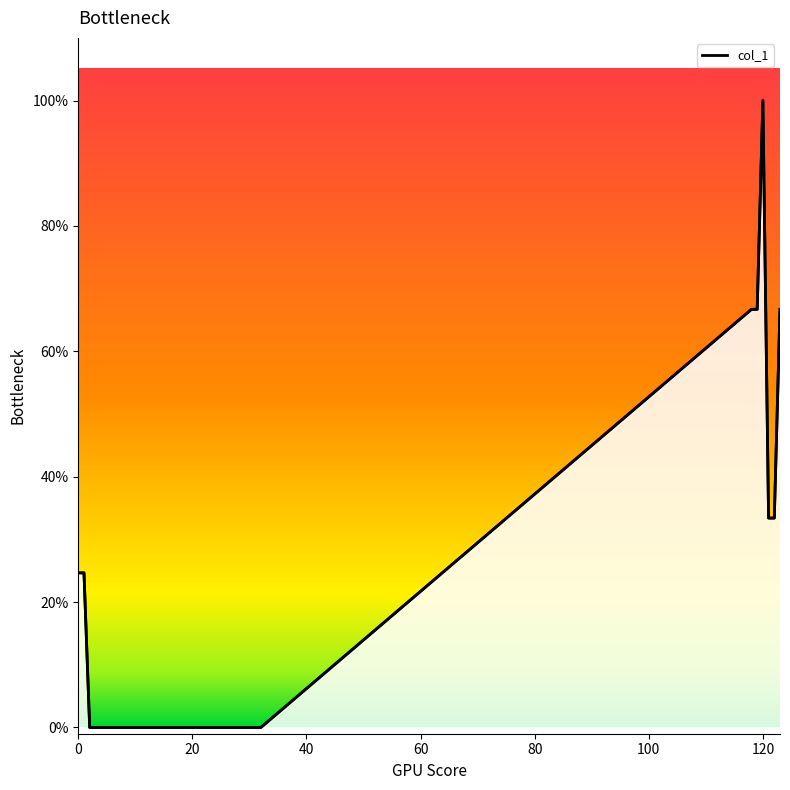

Between 30 and 27, which is larger?

30